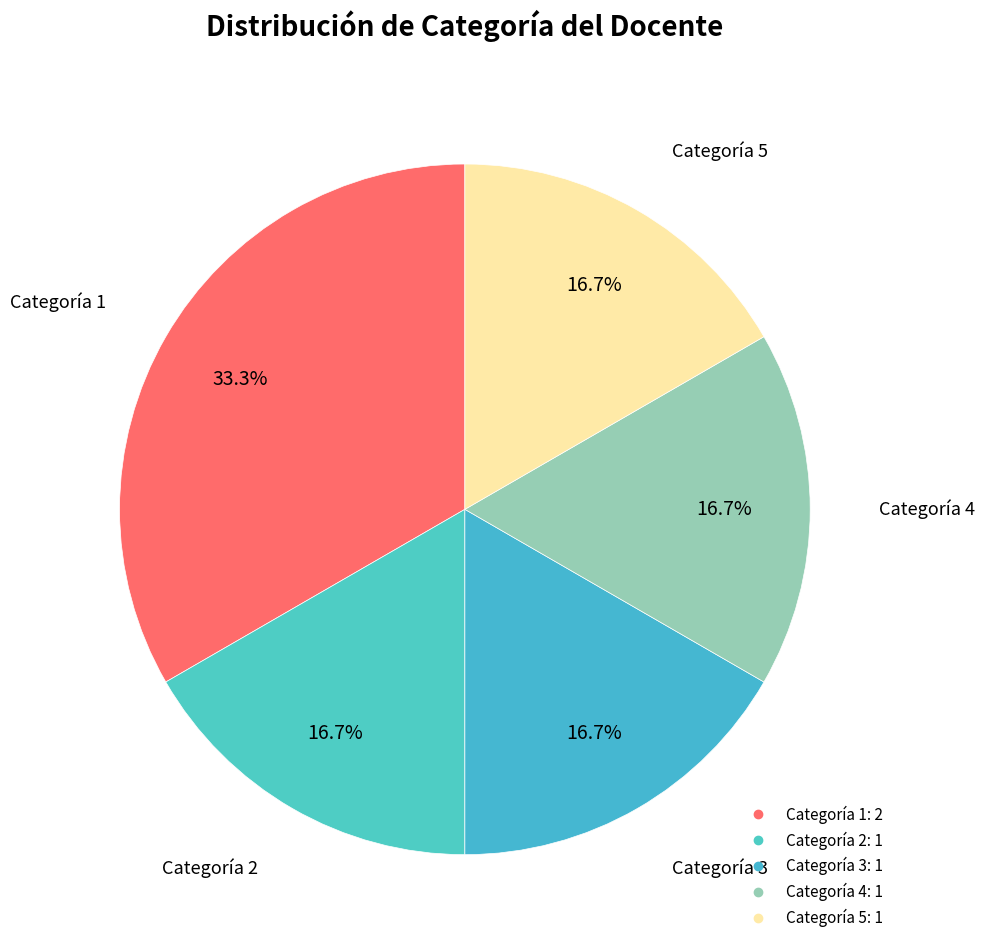

Count the number of slices in the pie.

5